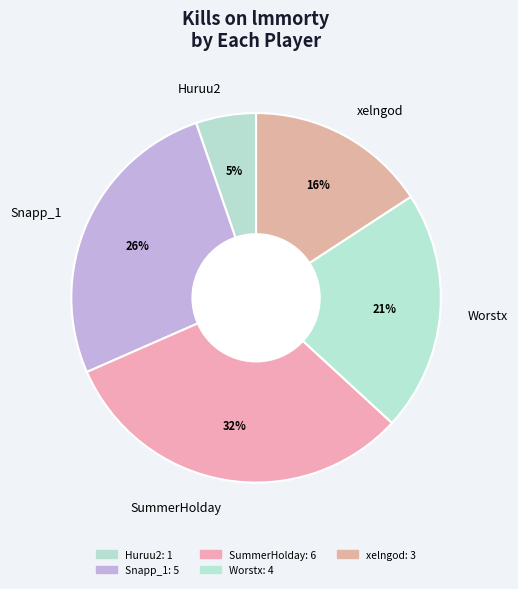

Does SummerHolday account for over 50% of the chart?

No